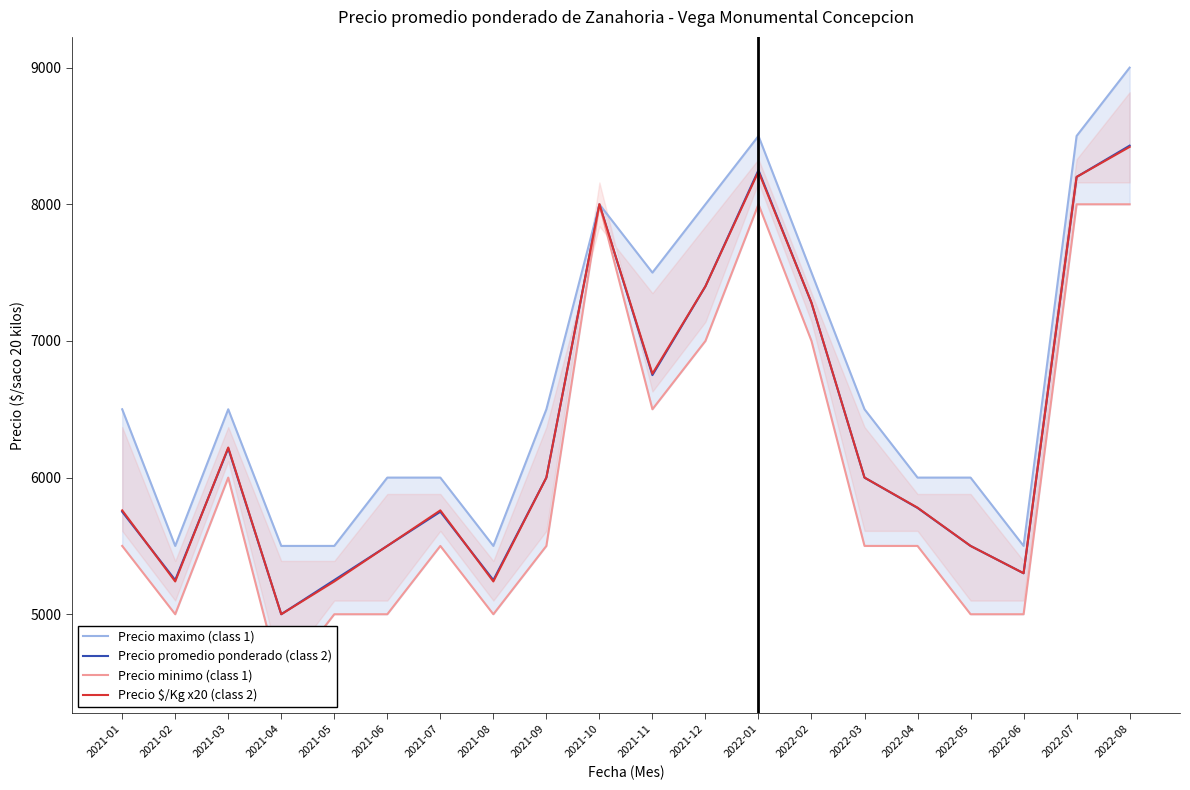

Reading left to right, extract all data points from this chart.

Precio maximo (class 1): 6500	5500	6500	5500	5500	6000	6000	5500	6500	8000	7500	8000	8500	7500	6500	6000	6000	5500	8500	9000
Precio promedio ponderado (class 2): 5750	5250	6214	5000	5250	5500	5750	5250	6000	8000	6750	7400	8250	7278	6000	5778	5500	5300	8200	8429
Precio minimo (class 1): 5500	5000	6000	4500	5000	5000	5500	5000	5500	8000	6500	7000	8000	7000	5500	5500	5000	5000	8000	8000
Precio $/Kg x20 (class 2): 5760	5240	6220	5000	5240	5500	5760	5240	6000	8000	6760	7400	8240	7280	6000	5780	5500	5300	8200	8420